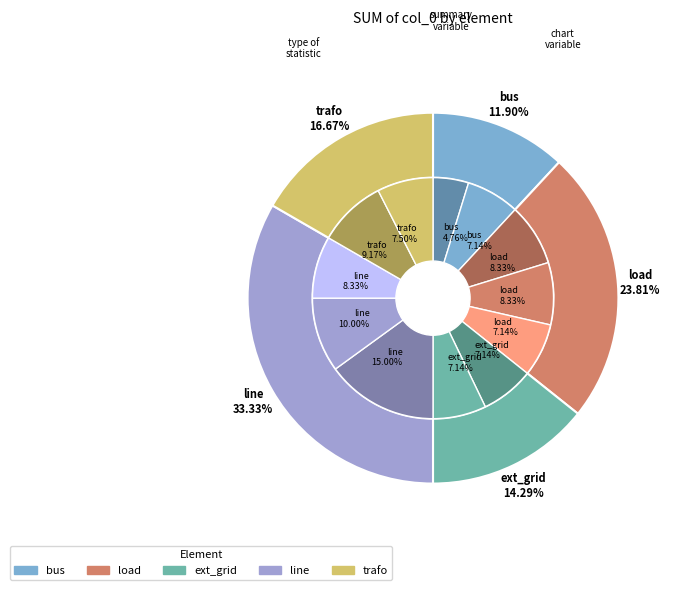

How many segments does this pie chart have?

5